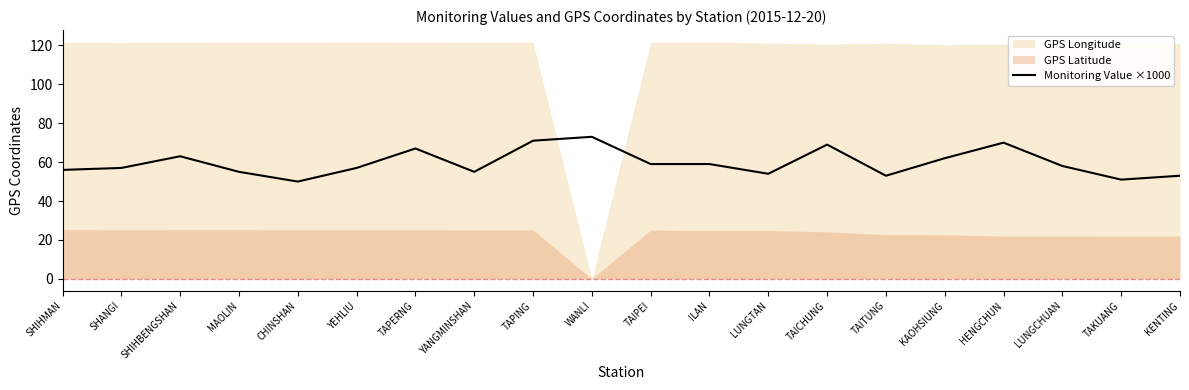

True or false: the data shows 54 at LUNGTAN.

True